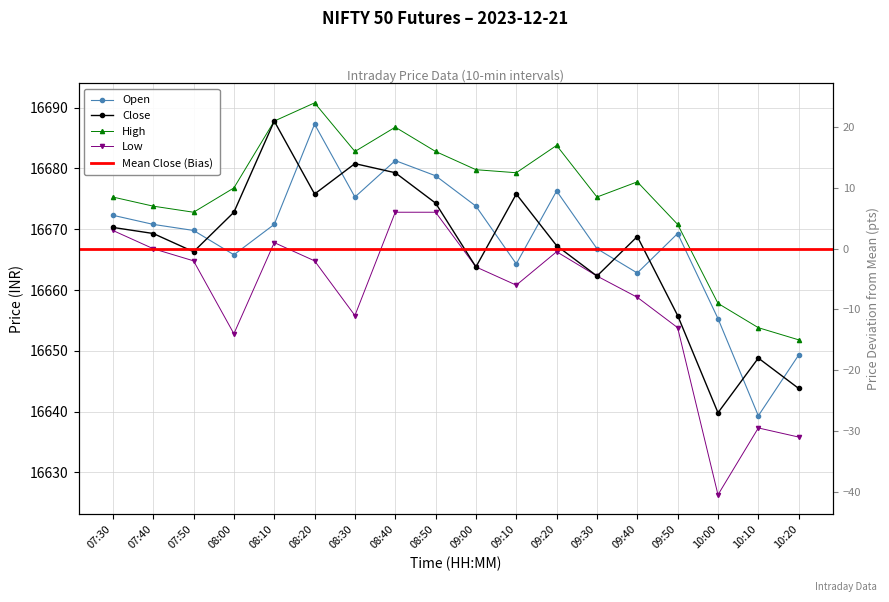

Reading left to right, what are all the values shown in this chart?

Open: 16672.3	16670.8	16669.8	16665.8	16670.8	16687.3	16675.3	16681.3	16678.8	16673.8	16664.3	16676.3	16666.8	16662.8	16669.3	16655.3	16639.3	16649.3
High: 16675.3	16673.8	16672.8	16676.8	16687.8	16690.8	16682.8	16686.8	16682.8	16679.8	16679.3	16683.8	16675.3	16677.8	16670.8	16657.8	16653.8	16651.8
Low: 16669.8	16666.8	16664.8	16652.8	16667.8	16664.8	16655.8	16672.8	16672.8	16663.8	16660.8	16666.3	16662.3	16658.8	16653.8	16626.3	16637.3	16635.8
Close: 16670.3	16669.3	16666.3	16672.8	16687.8	16675.8	16680.8	16679.3	16674.3	16663.8	16675.8	16667.3	16662.3	16668.8	16655.8	16639.8	16648.8	16643.8